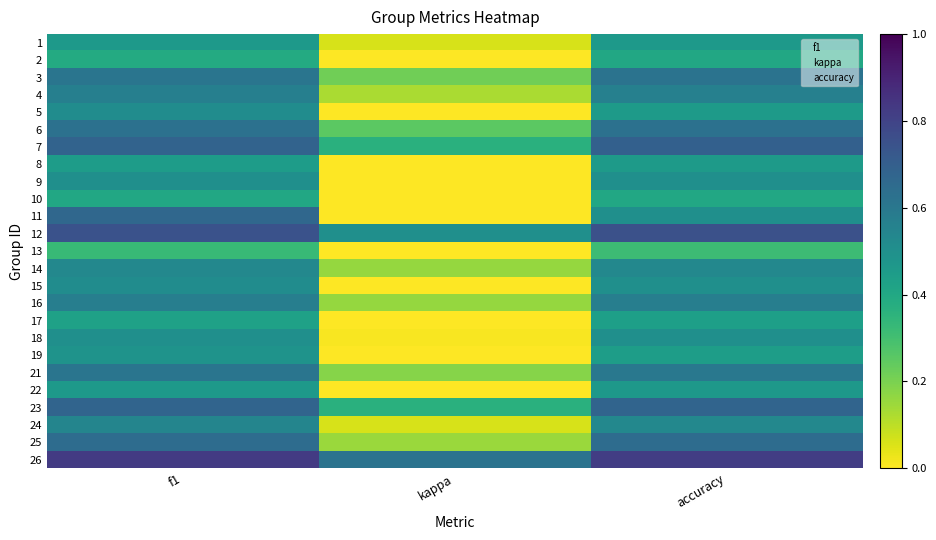

Which has a higher value, f1 or kappa?

f1